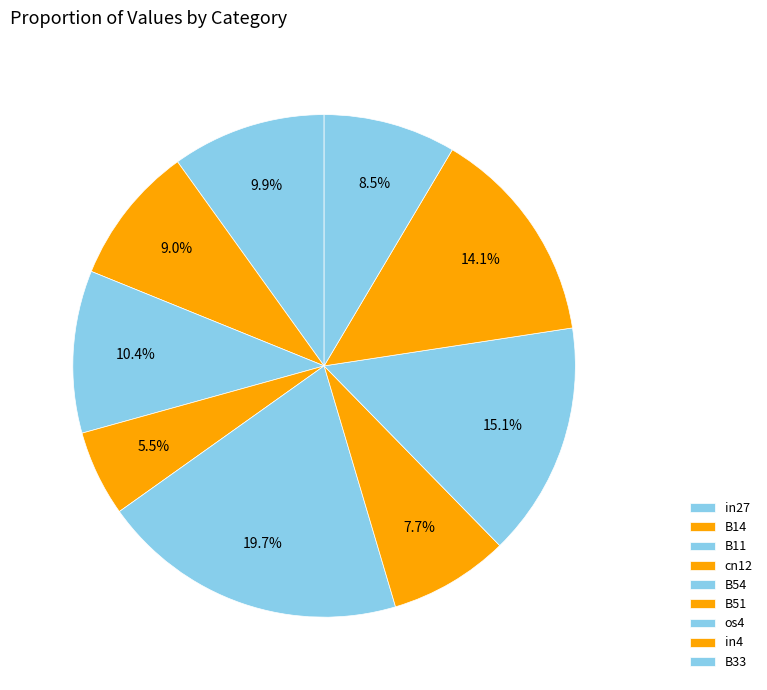

How many segments does this pie chart have?

9